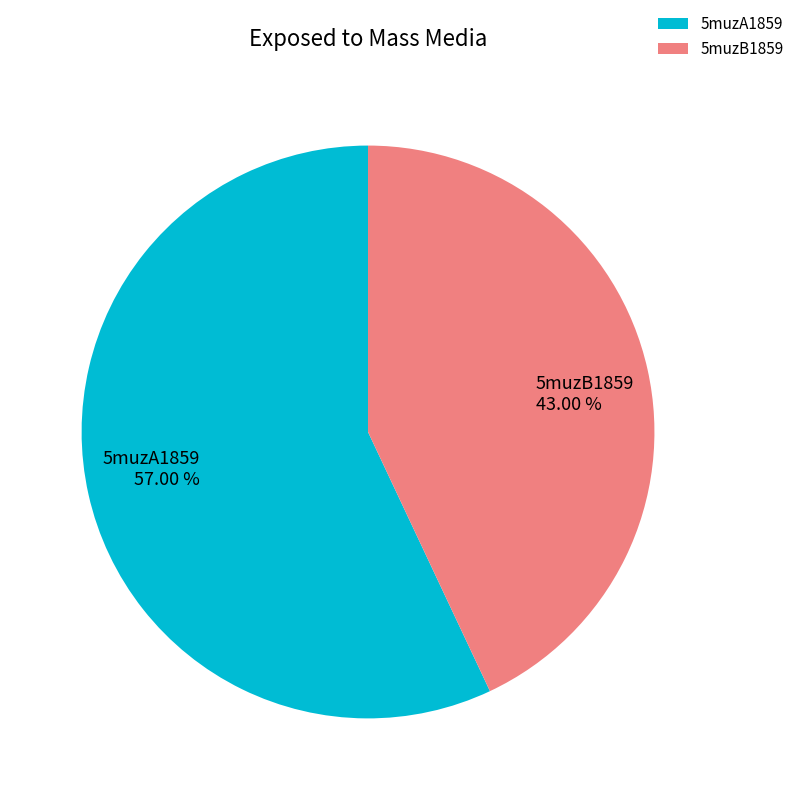

Rank the categories by value from lowest to highest.

5muzB1859, 5muzA1859